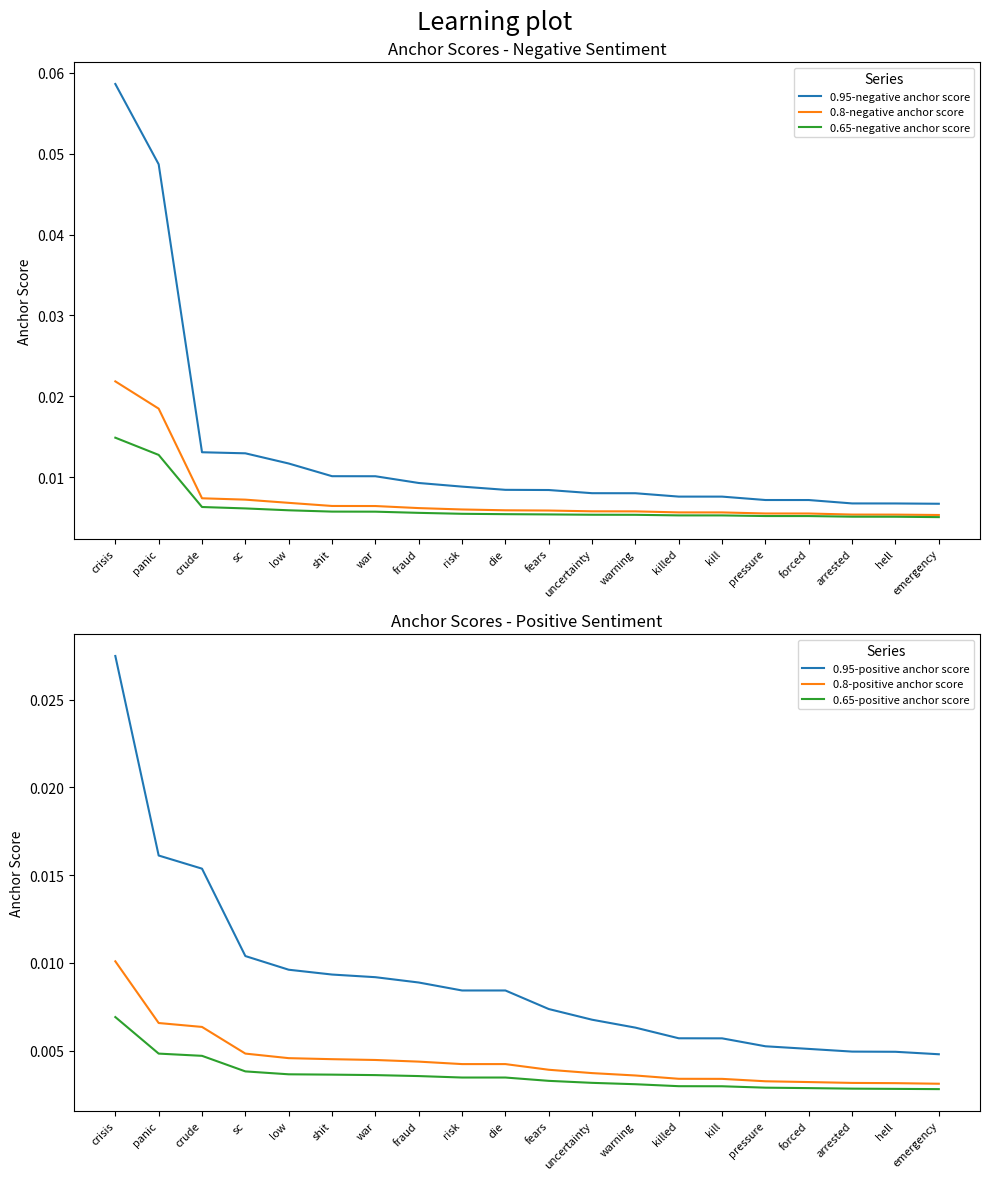

Reading left to right, transcribe all the data shown in this chart.

0.95-negative anchor score: 0.1	0.0	0.0	0.0	0.0	0.0	0.0	0.0	0.0	0.0	0.0	0.0	0.0	0.0	0.0	0.0	0.0	0.0	0.0	0.0
0.8-negative anchor score: 0.0	0.0	0.0	0.0	0.0	0.0	0.0	0.0	0.0	0.0	0.0	0.0	0.0	0.0	0.0	0.0	0.0	0.0	0.0	0.0
0.65-negative anchor score: 0.0	0.0	0.0	0.0	0.0	0.0	0.0	0.0	0.0	0.0	0.0	0.0	0.0	0.0	0.0	0.0	0.0	0.0	0.0	0.0
0.95-positive anchor score: 0.0	0.0	0.0	0.0	0.0	0.0	0.0	0.0	0.0	0.0	0.0	0.0	0.0	0.0	0.0	0.0	0.0	0.0	0.0	0.0
0.8-positive anchor score: 0.0	0.0	0.0	0.0	0.0	0.0	0.0	0.0	0.0	0.0	0.0	0.0	0.0	0.0	0.0	0.0	0.0	0.0	0.0	0.0
0.65-positive anchor score: 0.0	0.0	0.0	0.0	0.0	0.0	0.0	0.0	0.0	0.0	0.0	0.0	0.0	0.0	0.0	0.0	0.0	0.0	0.0	0.0